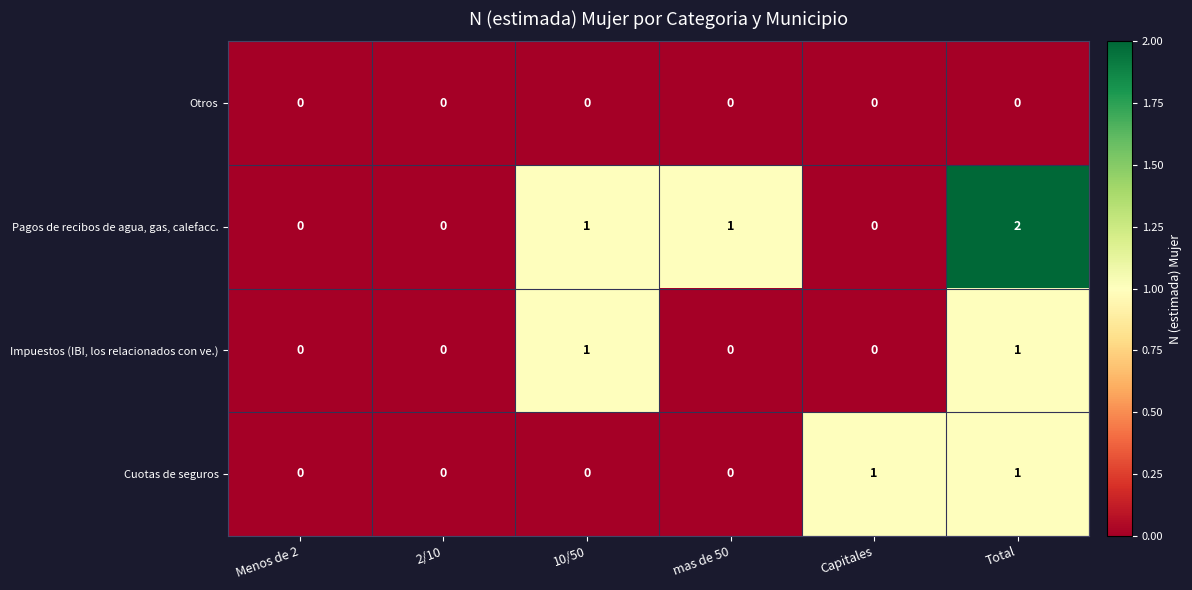

Which series has the largest range (max minus min)?

Pagos de recibos de agua, gas, calefacc.